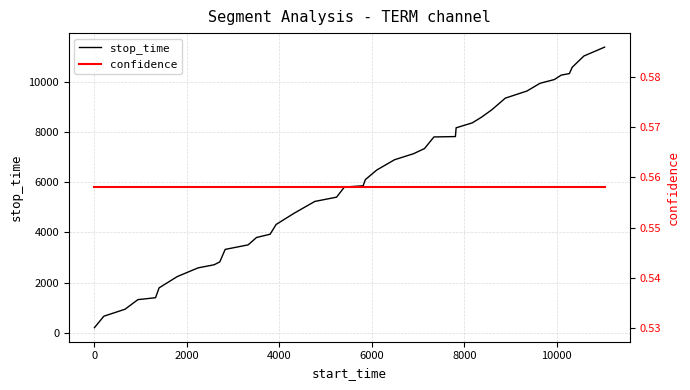

What is the average value of the confidence series?

0.6